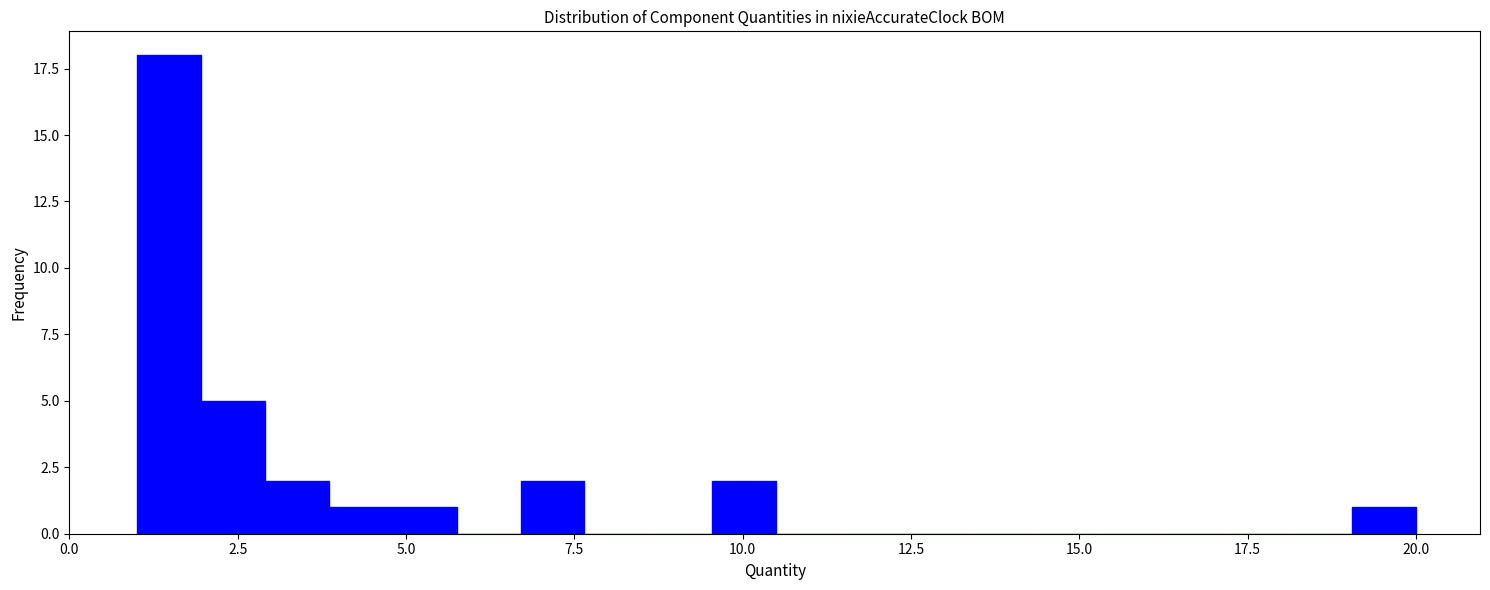

Around what value on the x-axis is the tallest bar? Give the approximate position of its centre, as read against the axis.

1.5